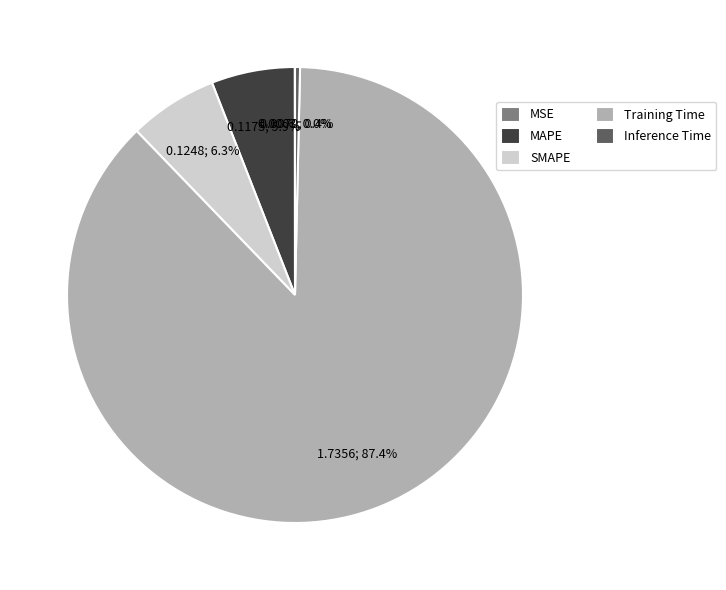

Does any single category account for the majority?

Yes